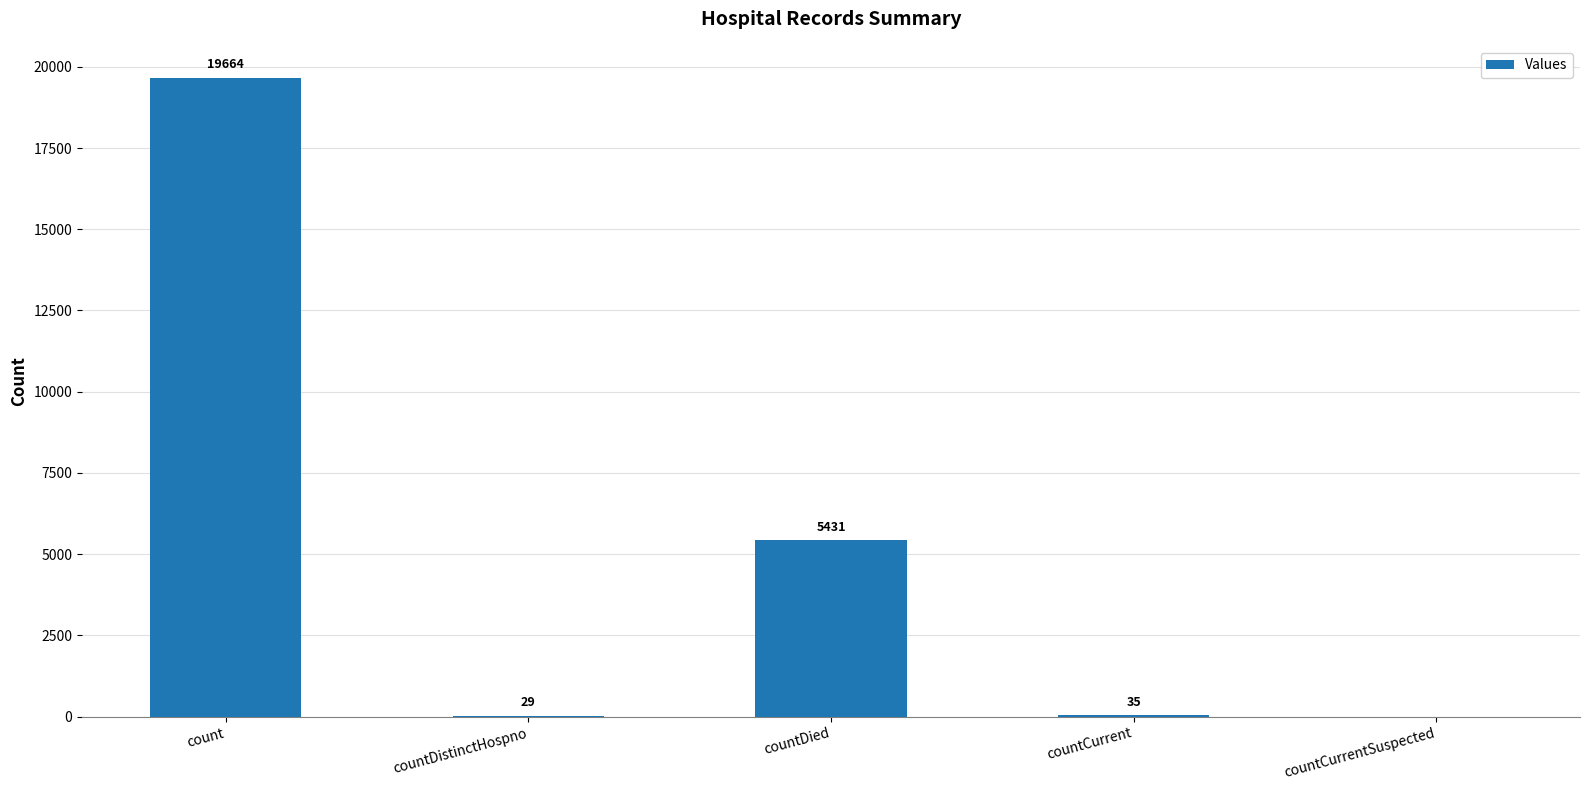

What is the maximum value shown in the chart?

19664